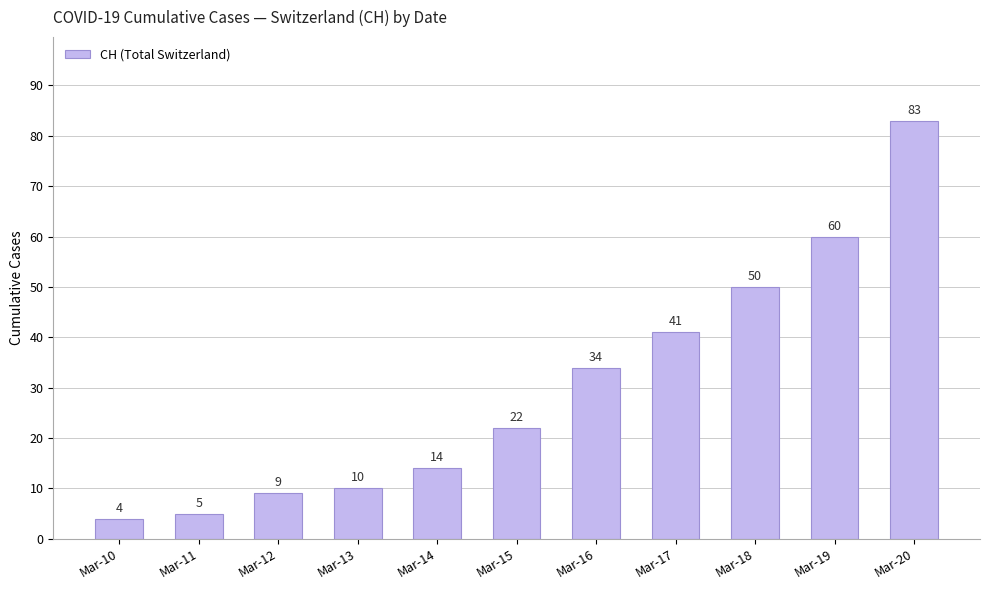

At which label is the value closest to 43?

Mar-17